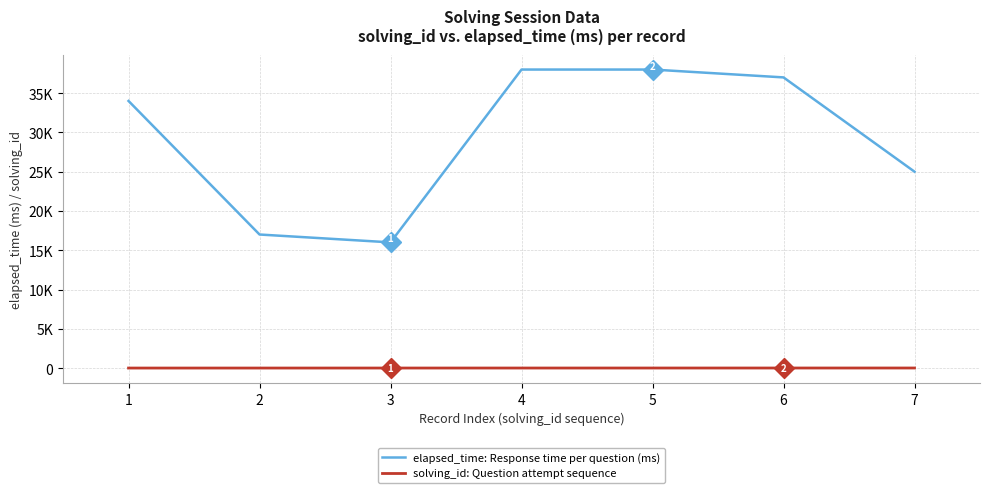

Is this an area chart (filled region under the line)?

No